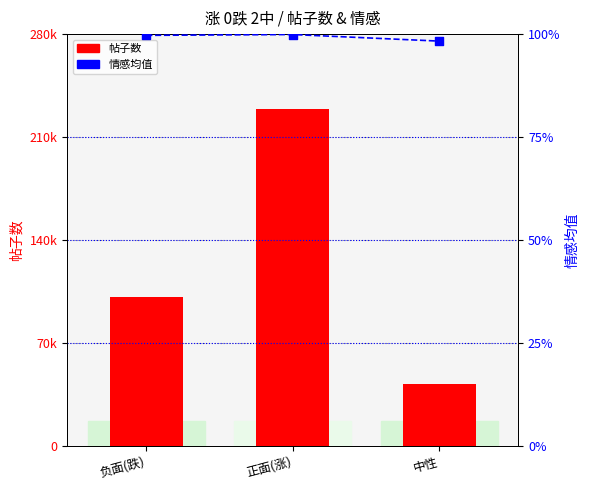

Which series contains the highest Y value?

帖子数